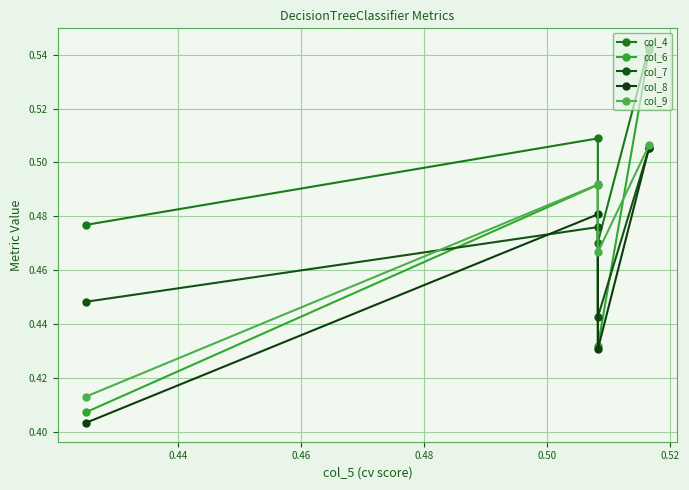

Which series ends up on top after the final intersection of col_9 and col_6?

col_9